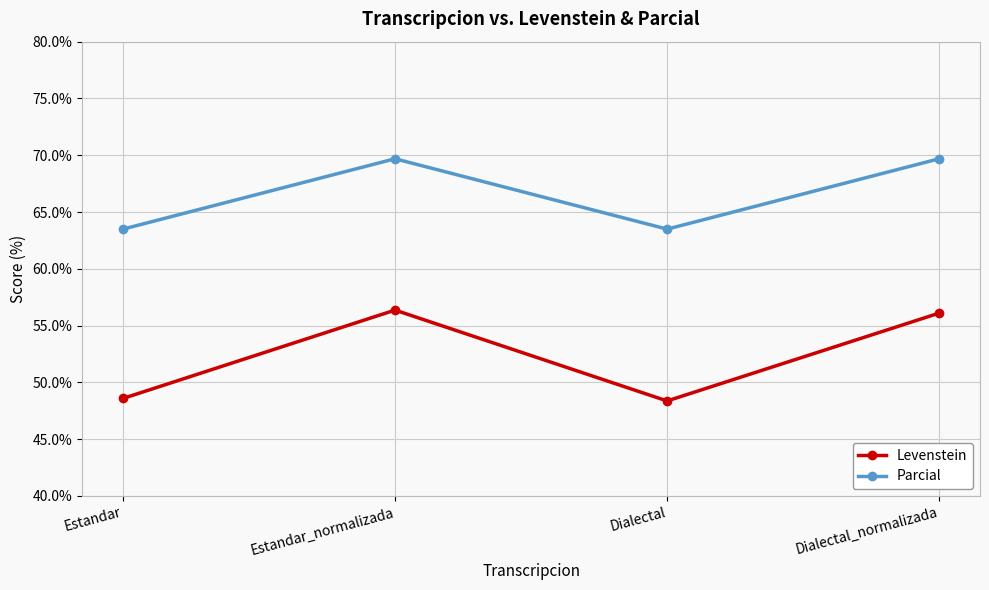

What is the minimum value shown in the chart?

48.4